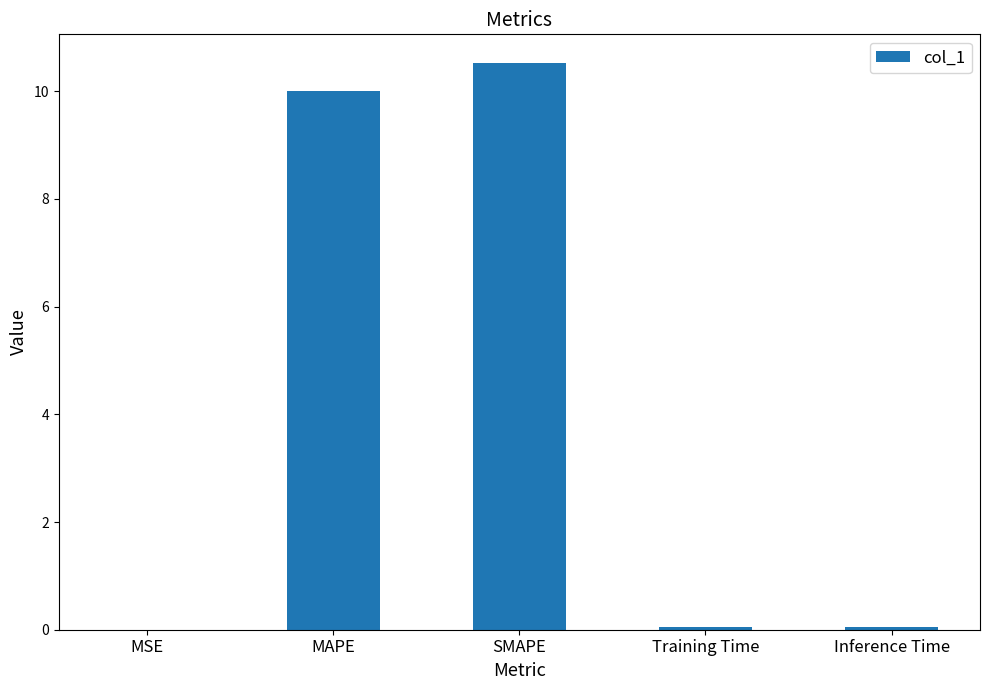

Which category has the highest value across all series?

SMAPE